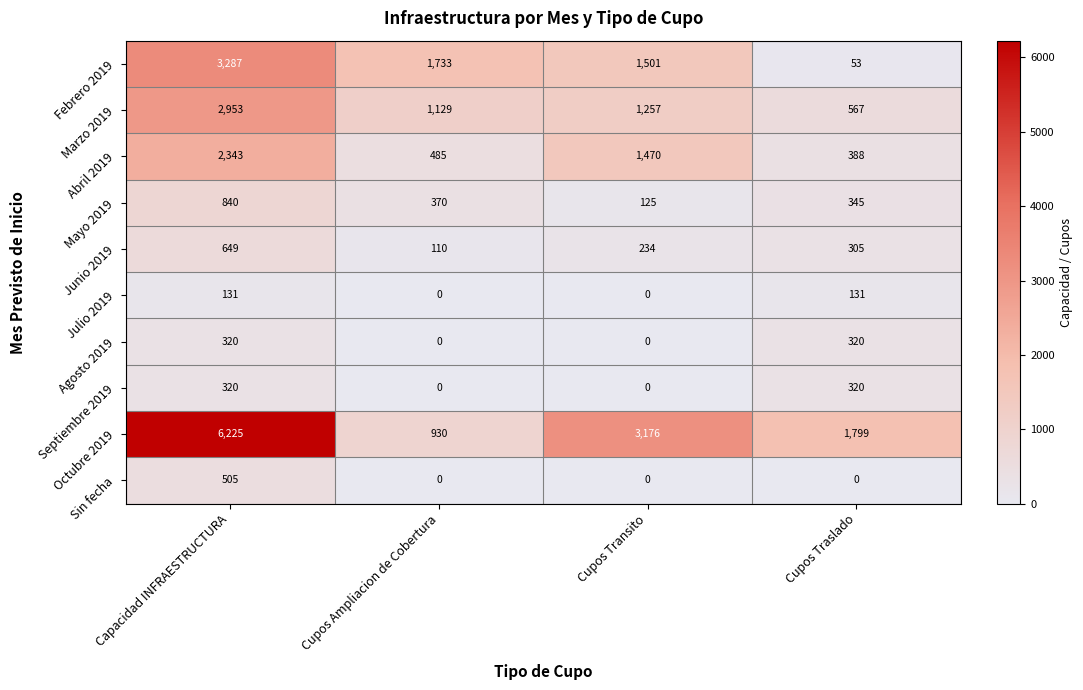

What is the maximum value shown in the chart?

6225